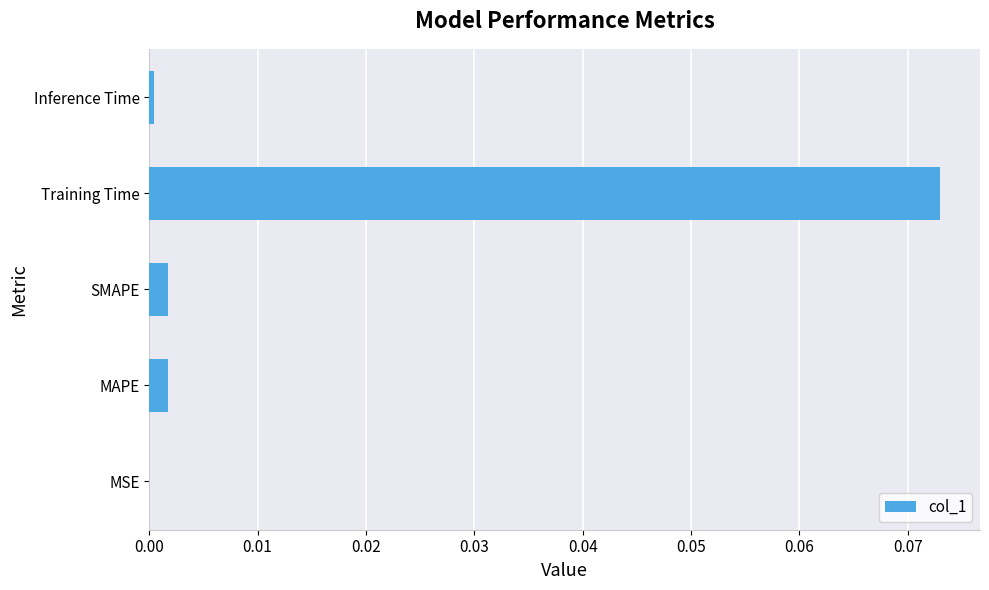

The value at MAPE is 0.0. True or false?

True